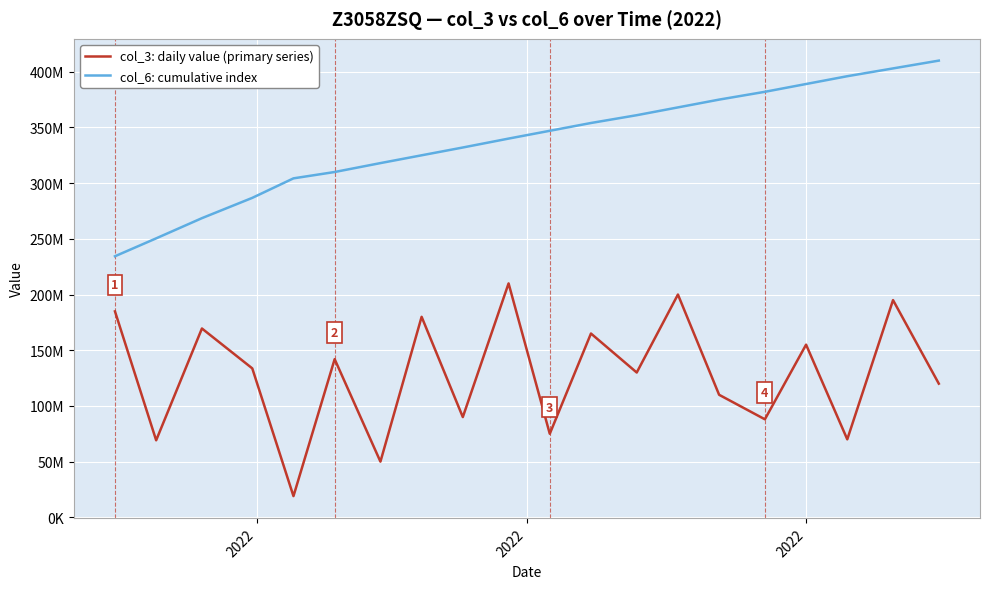

True or false: col_6: cumulative index and col_3: daily value (primary series) intersect in this chart.

False